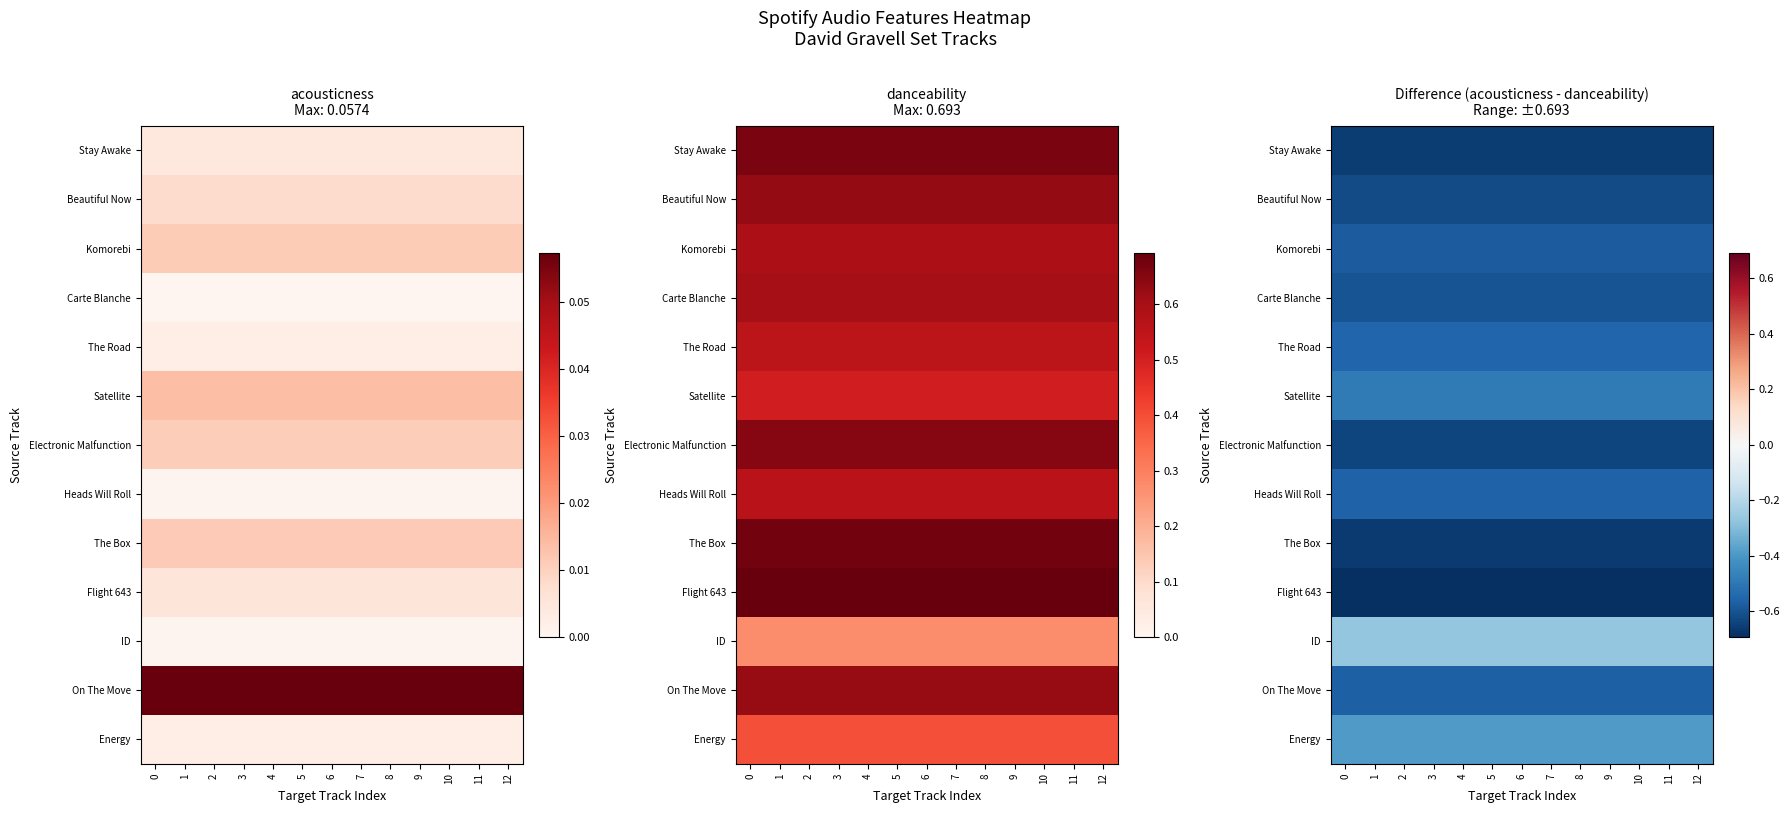

True or false: row_2 has a value of -0.3 at 7.

False